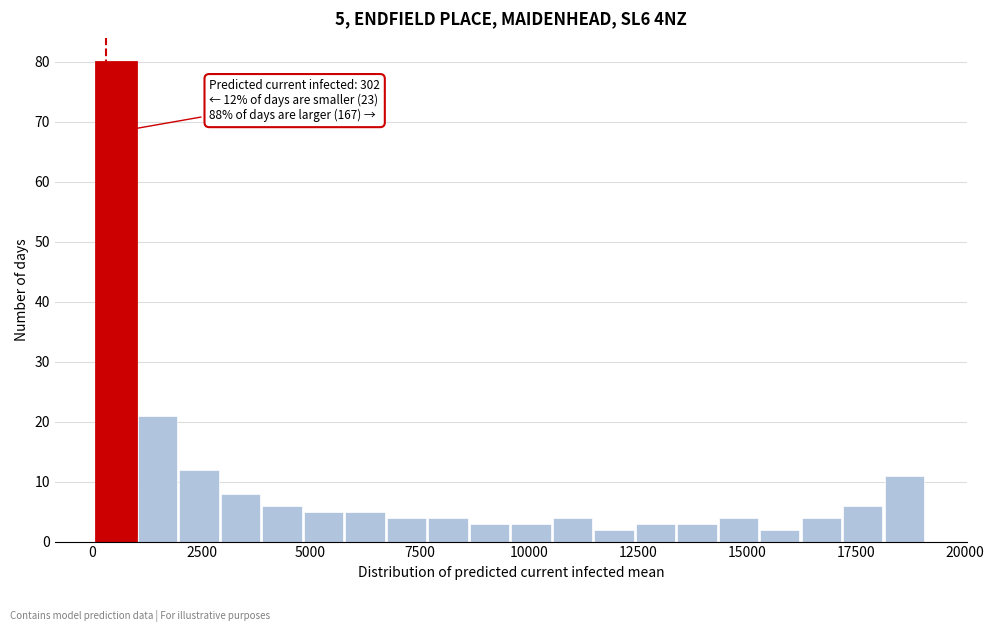

Around what value on the x-axis is the tallest bar? Give the approximate position of its centre, as read against the axis.

500